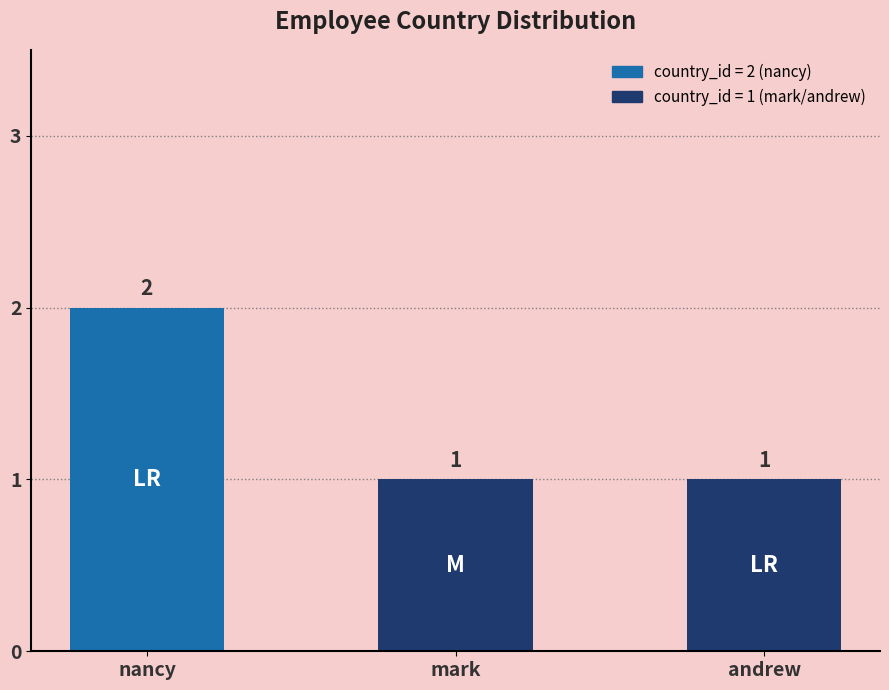

Which label corresponds to the largest value in the chart?

nancy